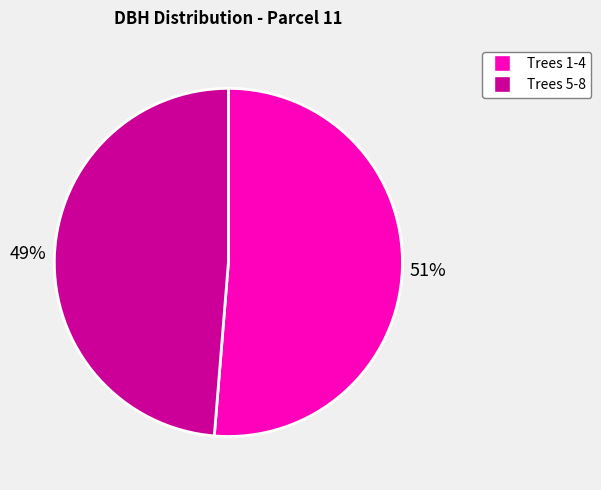

To the nearest percent, what is the combined percentage of Trees 1-4 and Trees 5-8?

100%